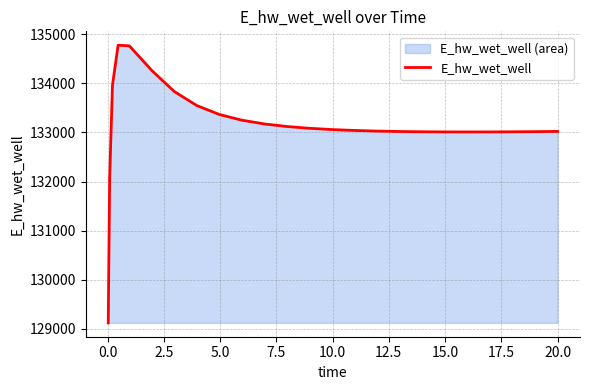

What is the value of the 7th point from the left?

133830.9